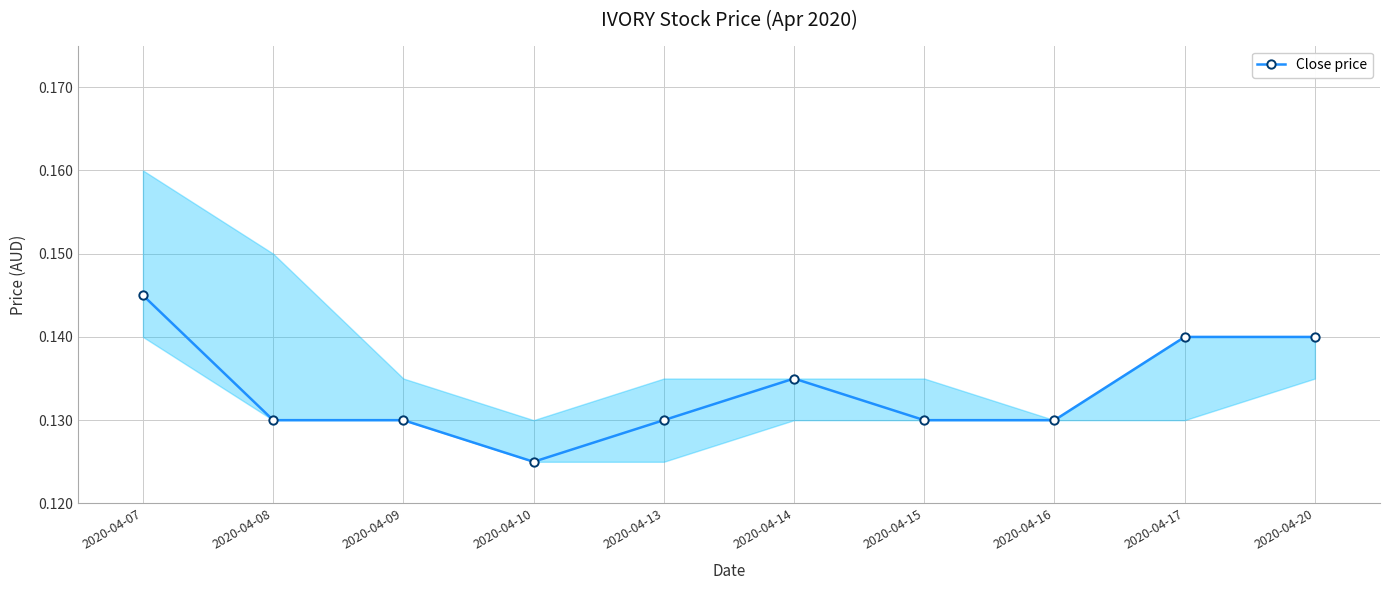

Reading right to left, what are all the values shown in this chart?

2020-04-20=0.1	2020-04-17=0.1	2020-04-16=0.1	2020-04-15=0.1	2020-04-14=0.1	2020-04-13=0.1	2020-04-10=0.1	2020-04-09=0.1	2020-04-08=0.1	2020-04-07=0.1